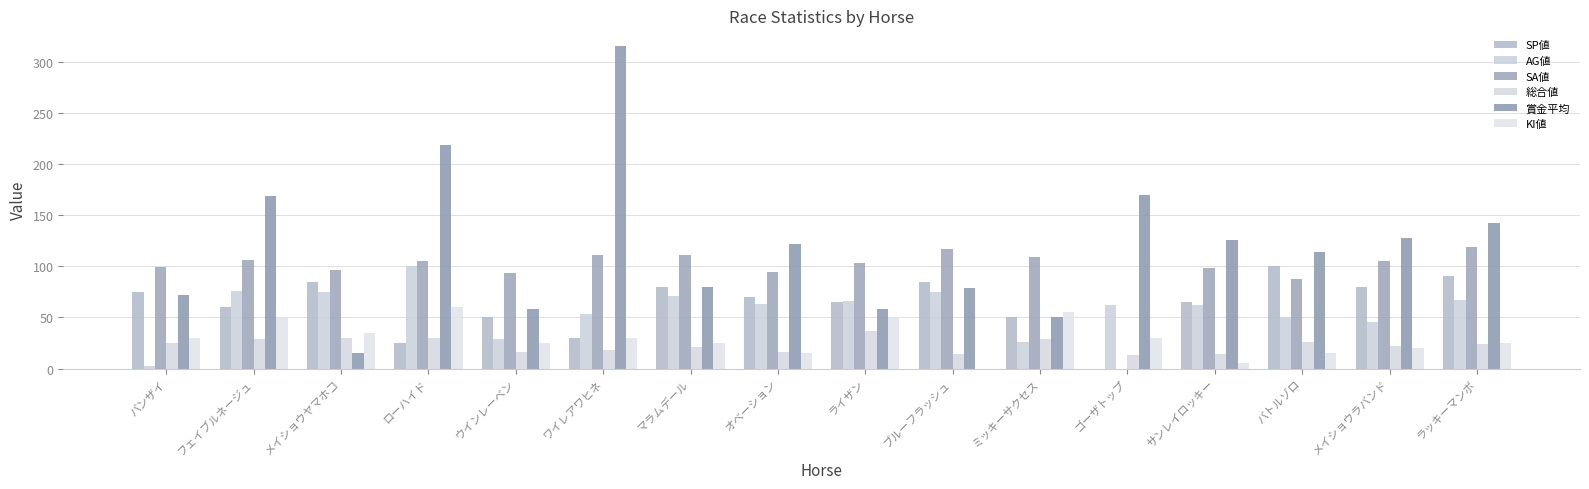

Is it true that SP値 equals 50 at ウインレーベン?

True